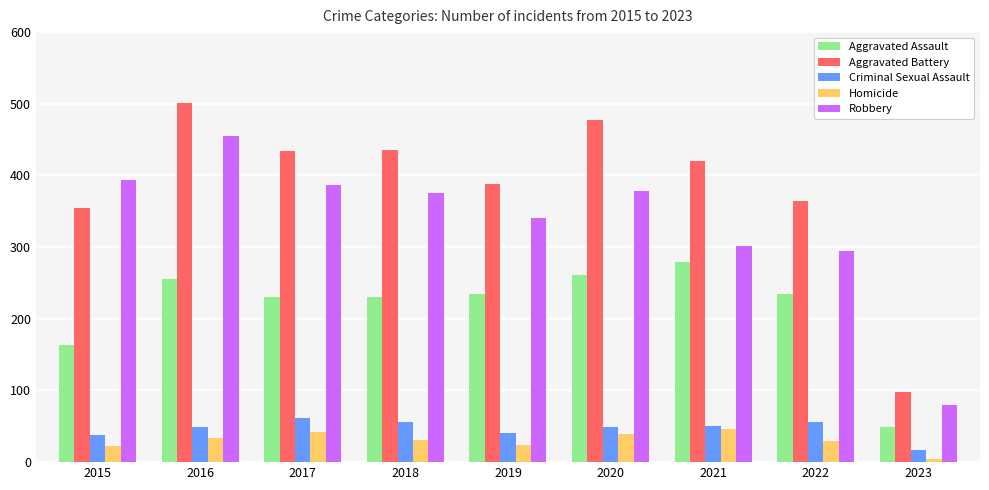

How many series are shown in this chart?

5